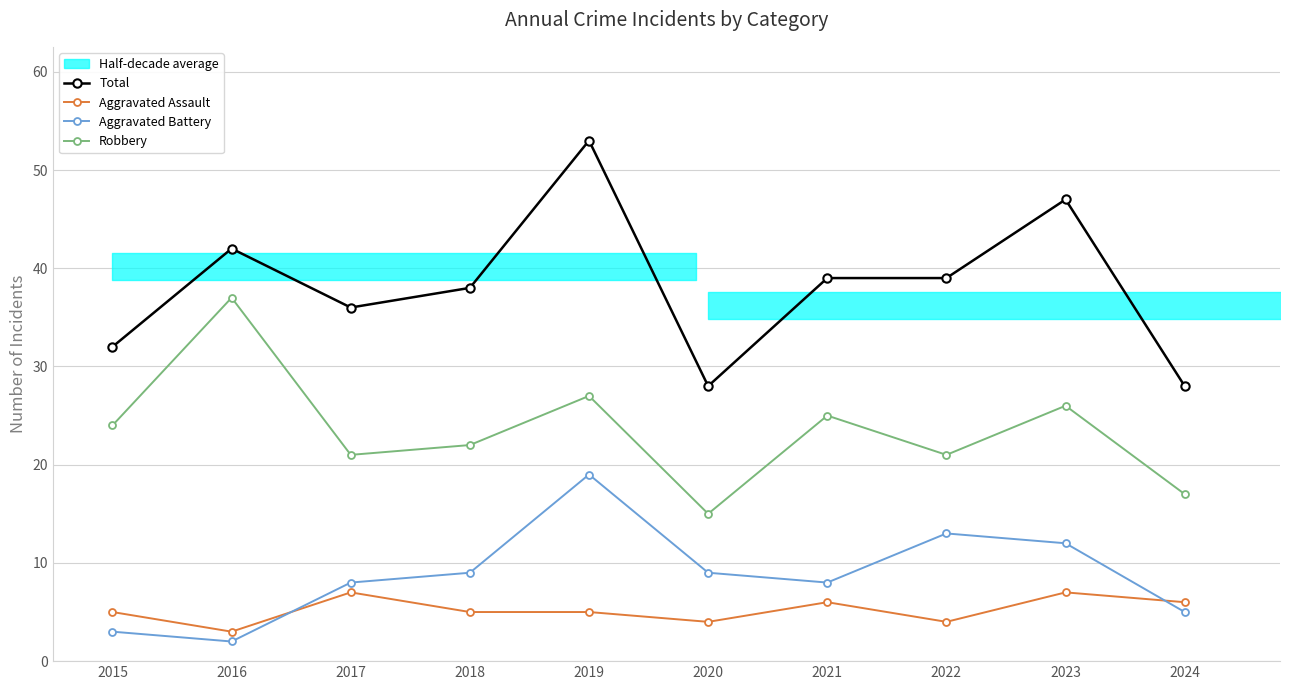

Where is the first local minimum for Robbery?

2017